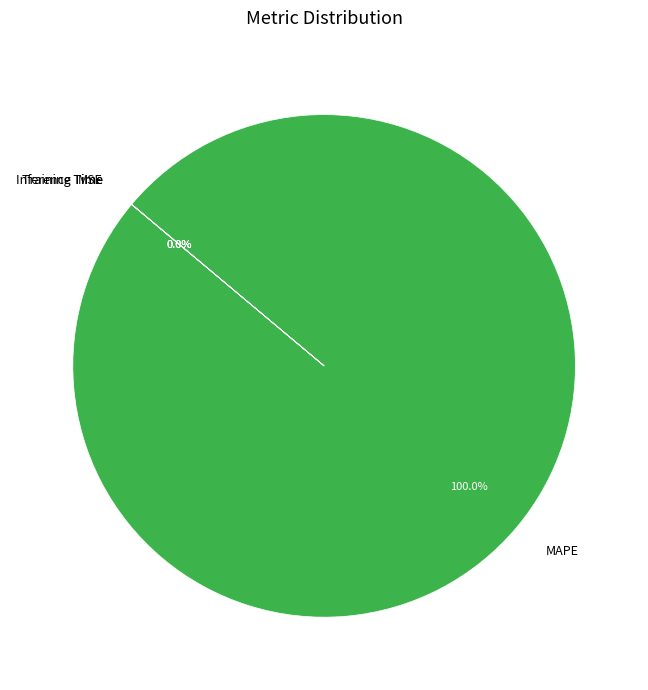

Which slice is the largest?

MAPE